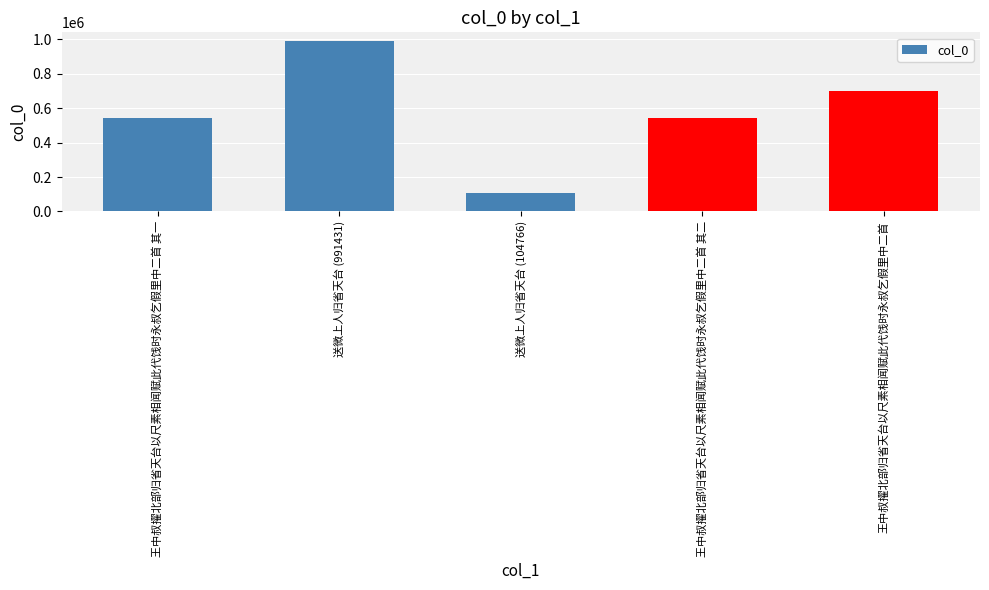

How many distinct data groups are displayed?

1